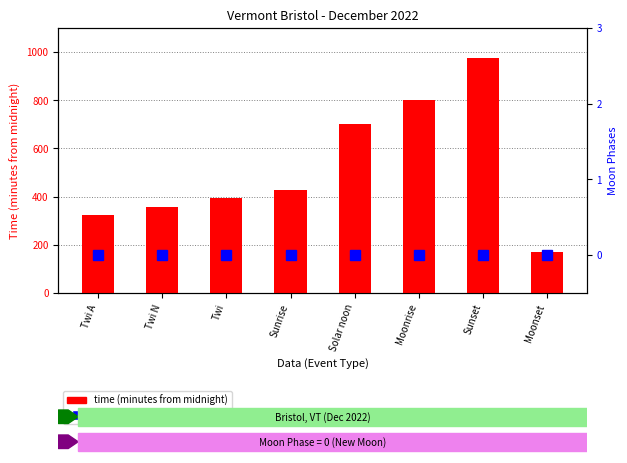

What is the label of the 5th bar from the right?

Sunrise